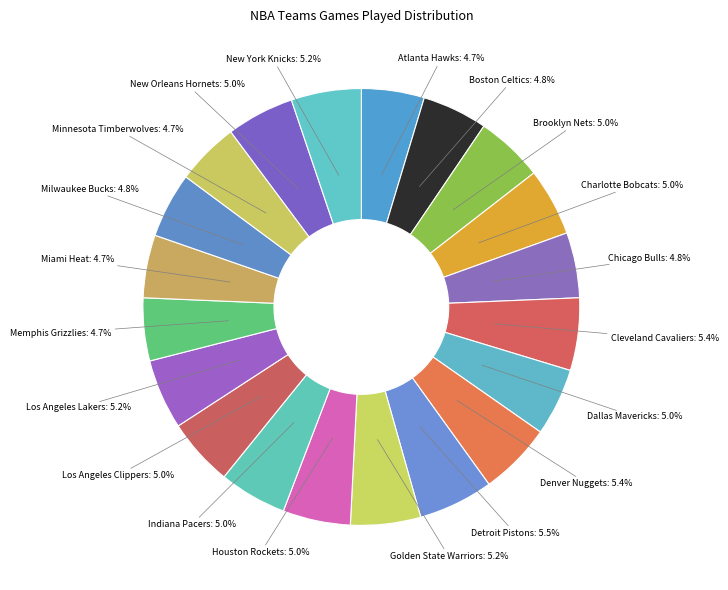

Rank the categories by value from lowest to highest.

Atlanta Hawks, Memphis Grizzlies, Miami Heat, Minnesota Timberwolves, Boston Celtics, Chicago Bulls, Milwaukee Bucks, Brooklyn Nets, Charlotte Bobcats, Dallas Mavericks, Houston Rockets, Indiana Pacers, Los Angeles Clippers, New Orleans Hornets, Golden State Warriors, Los Angeles Lakers, New York Knicks, Cleveland Cavaliers, Denver Nuggets, Detroit Pistons